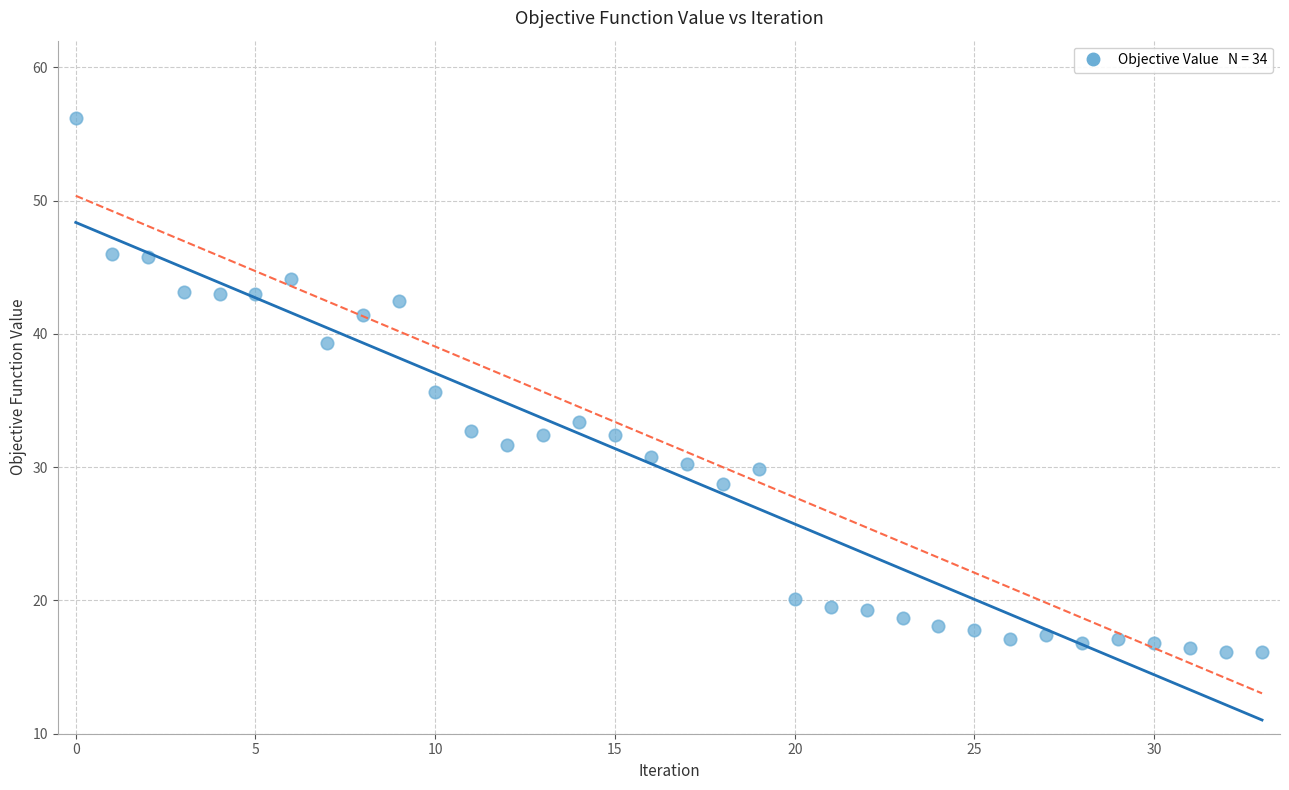

What is the range of Y values (max minus min)?

40.1